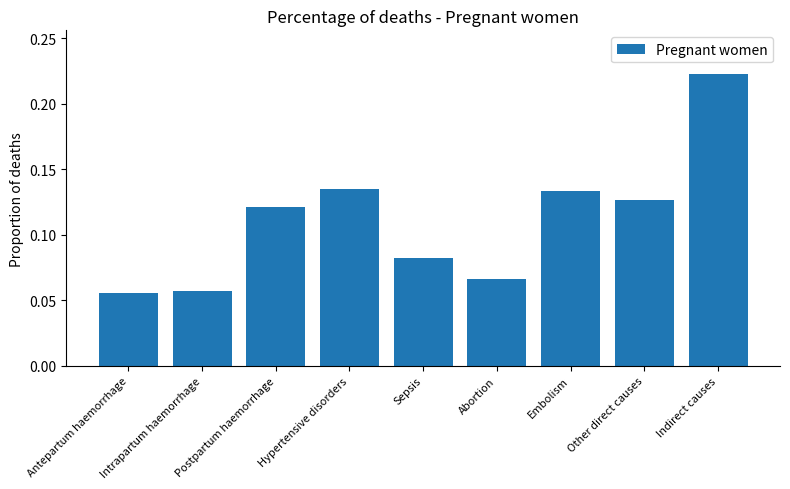

What is the sum of the values at Other direct causes and Embolism?

0.3